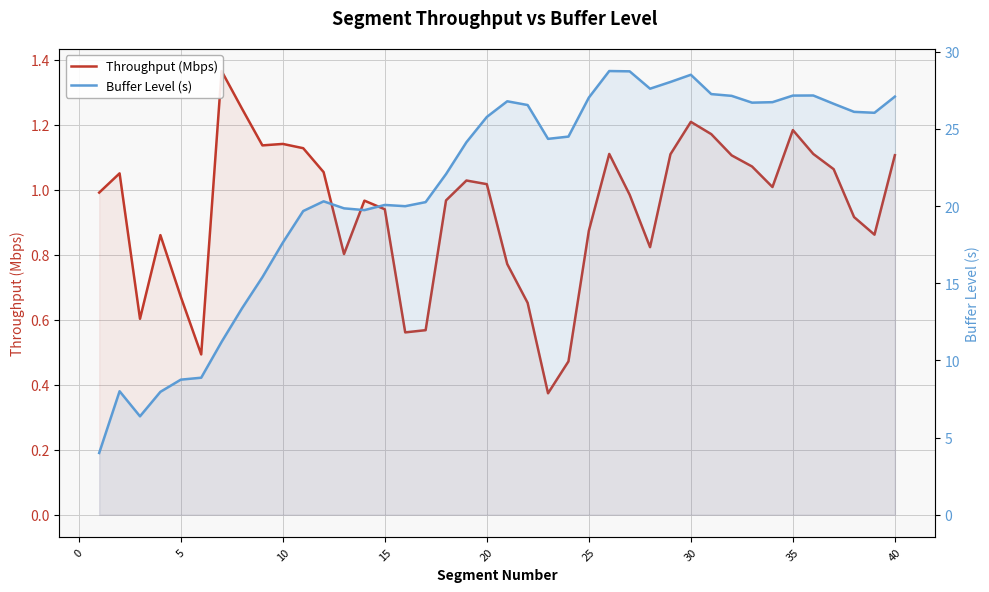

True or false: Buffer Level (s) and Throughput (Mbps) intersect in this chart.

False